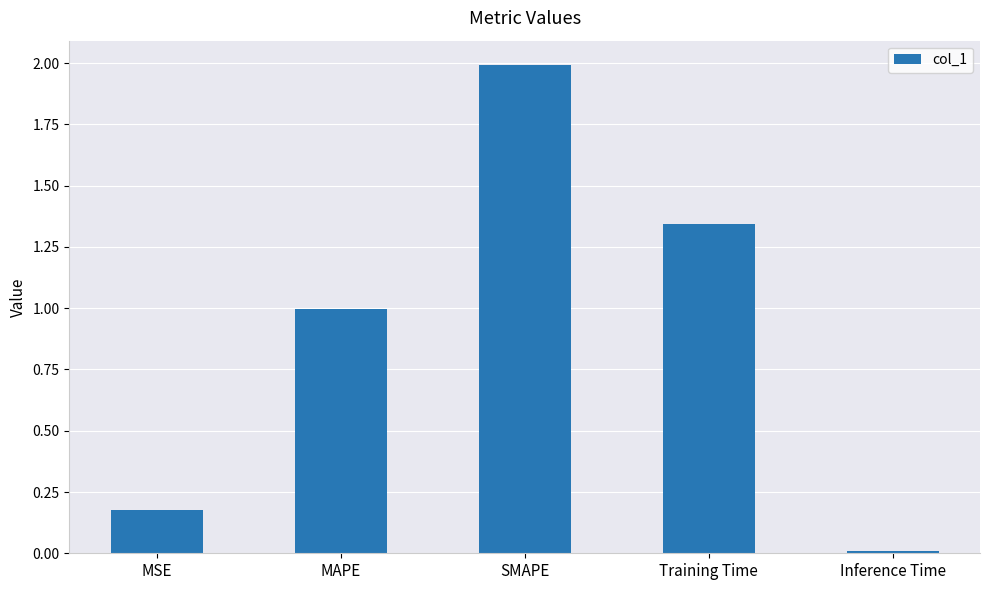

What is the difference between the maximum and second lowest values?

1.8